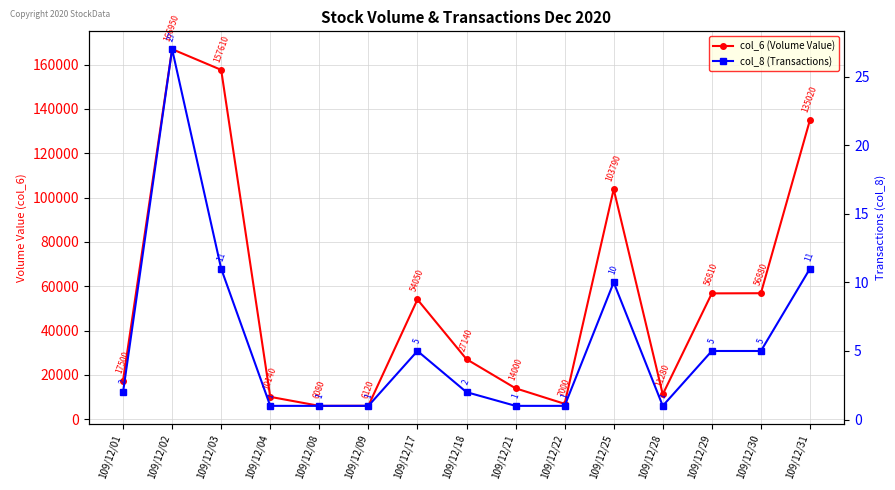

True or false: col_8 (Transactions) and col_6 (Volume Value) cross at least once.

False